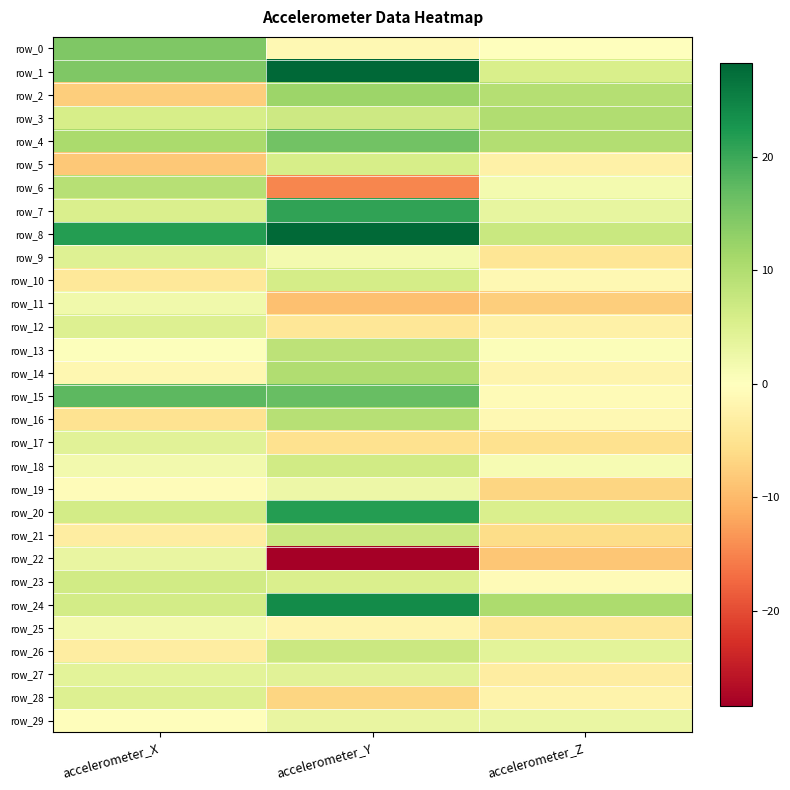

Which label corresponds to the largest value in the chart?

accelerometer_Y